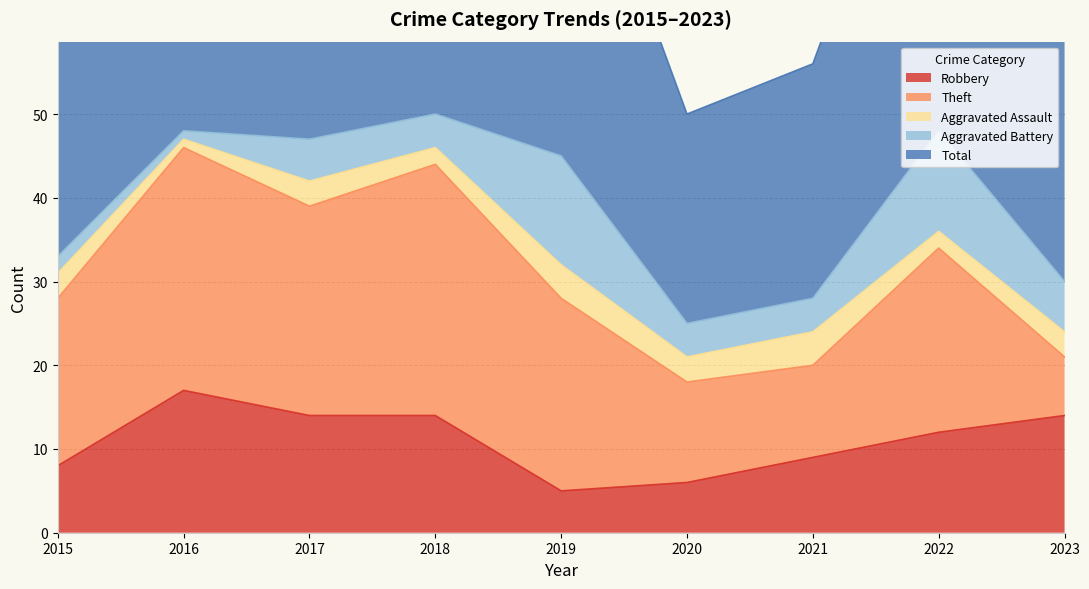

The Theft series shows 13 at 2016. True or false?

False